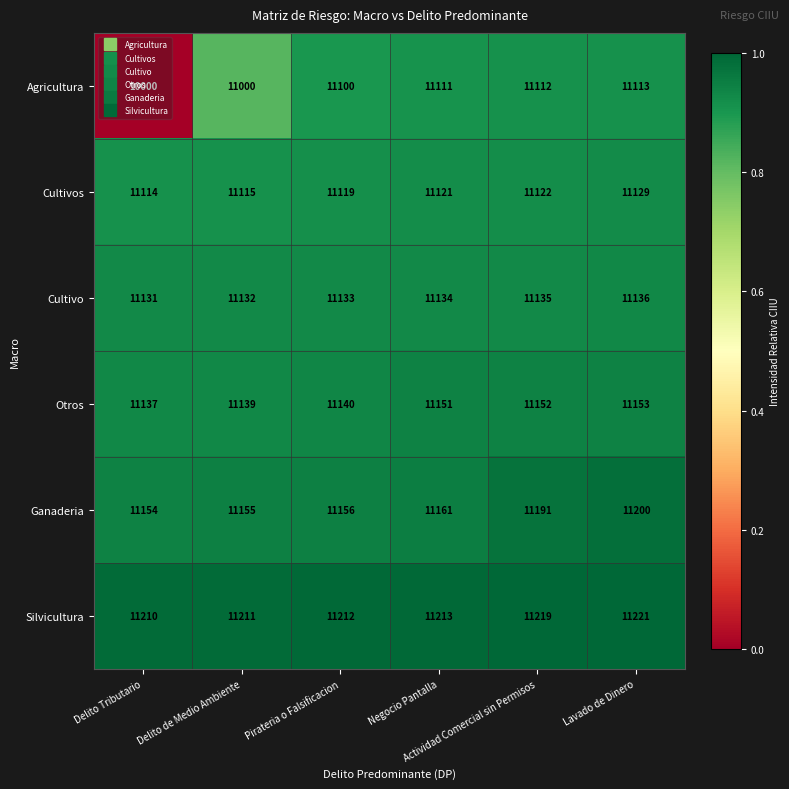

At how many categories does at least one series exceed 10302?

6